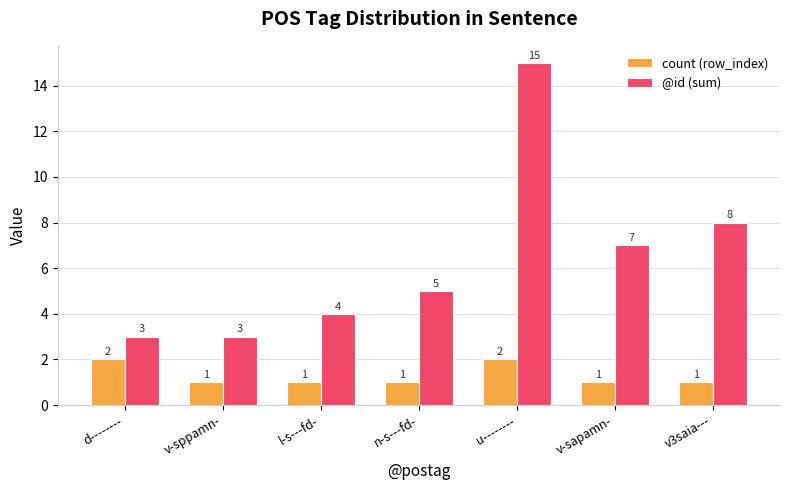

Reading left to right, transcribe all the data shown in this chart.

count (row_index): 2	1	1	1	2	1	1
@id (sum): 3	3	4	5	15	7	8